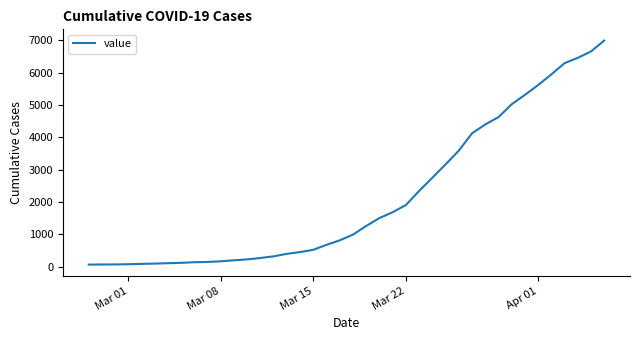

What is the average value?

2142